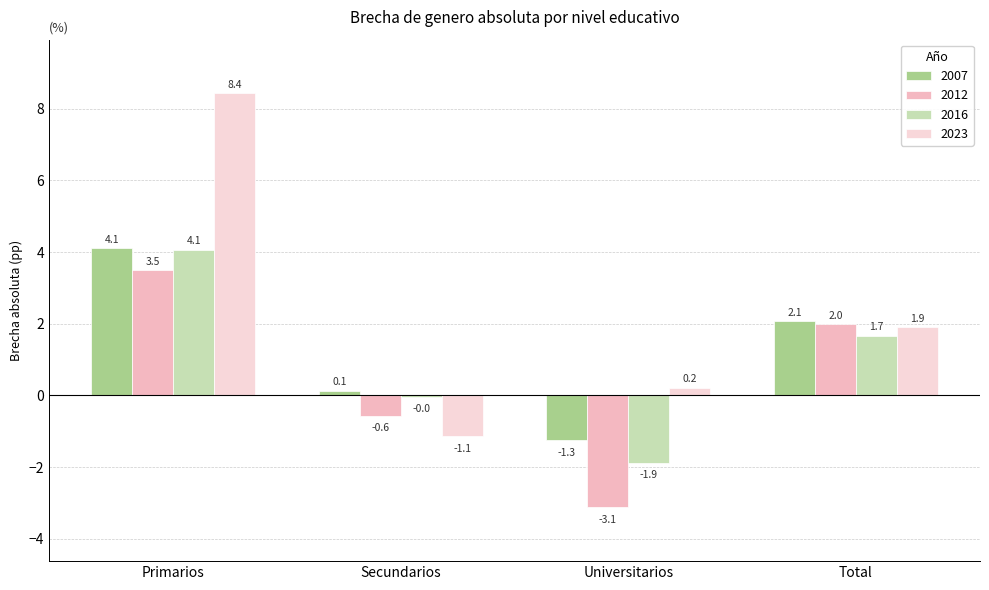

Is it true that 2016 equals 4.1 at Primarios?

True